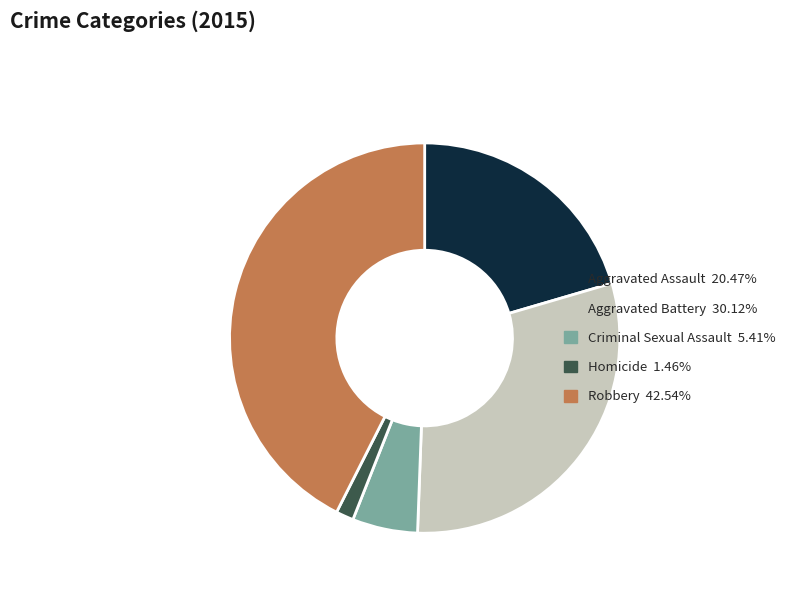

Is Homicide the majority of the pie?

No